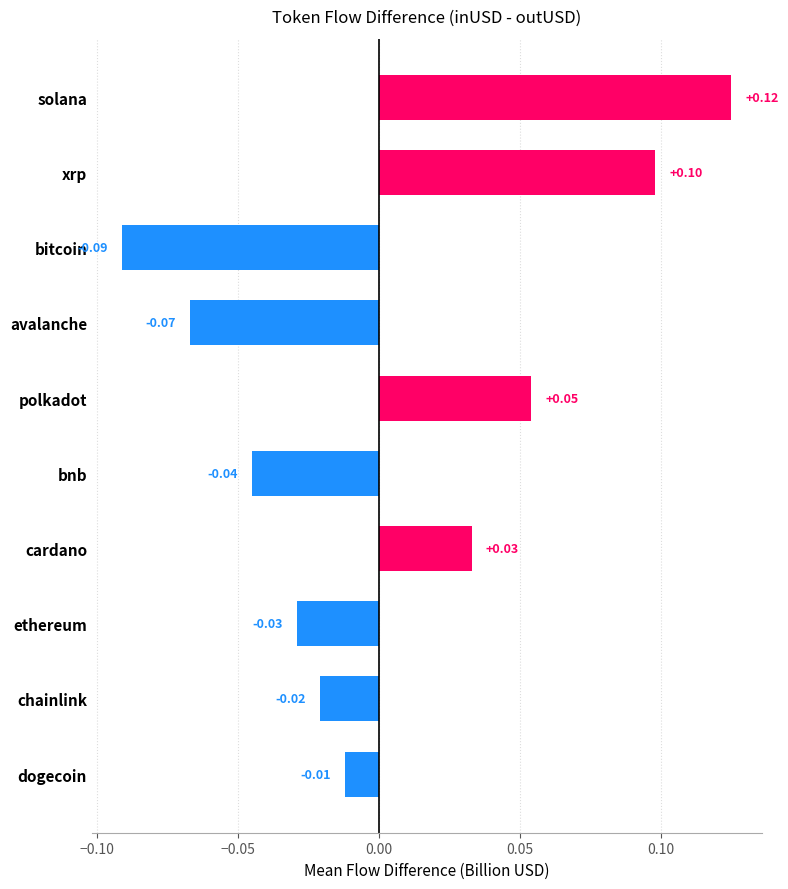

What is the change in value from chainlink to xrp?

+0.1